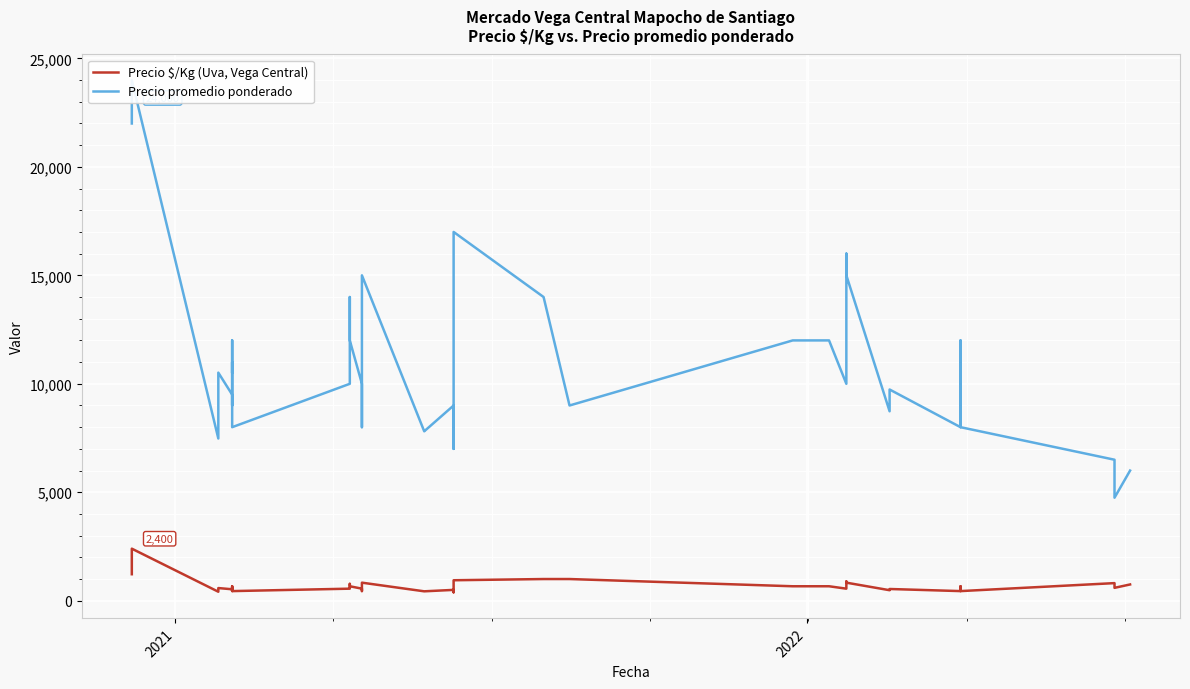

Which series has the widest spread of values?

Precio promedio ponderado